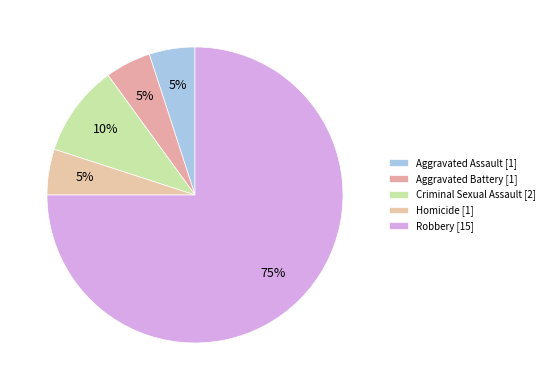

Does Robbery represent more than half of the total?

Yes